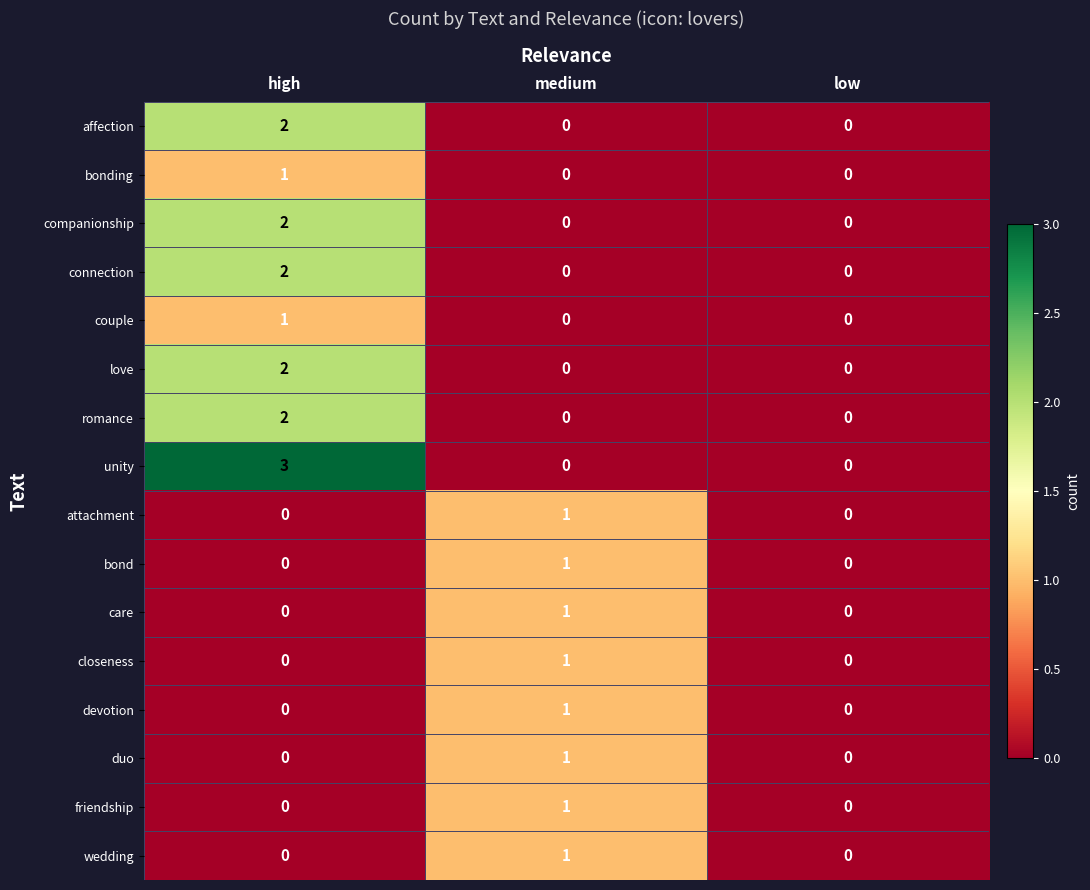

Is it true that connection equals 0 at medium?

True